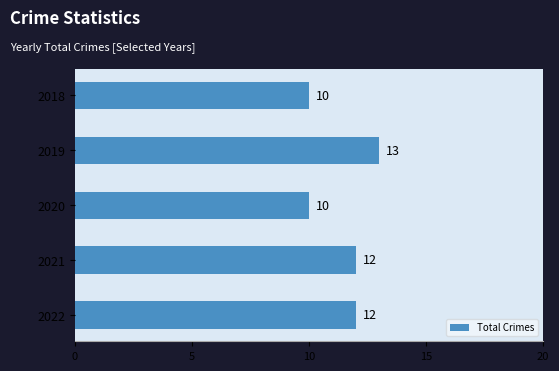

How many series are shown in this chart?

1